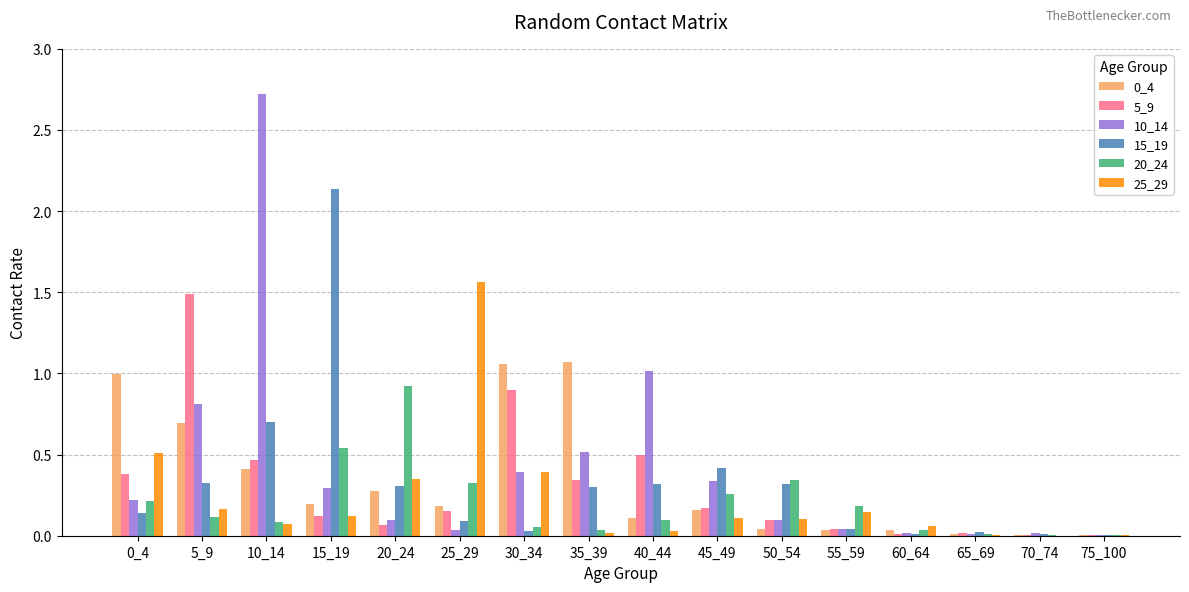

What is the total value across all series at 25_29?

2.3